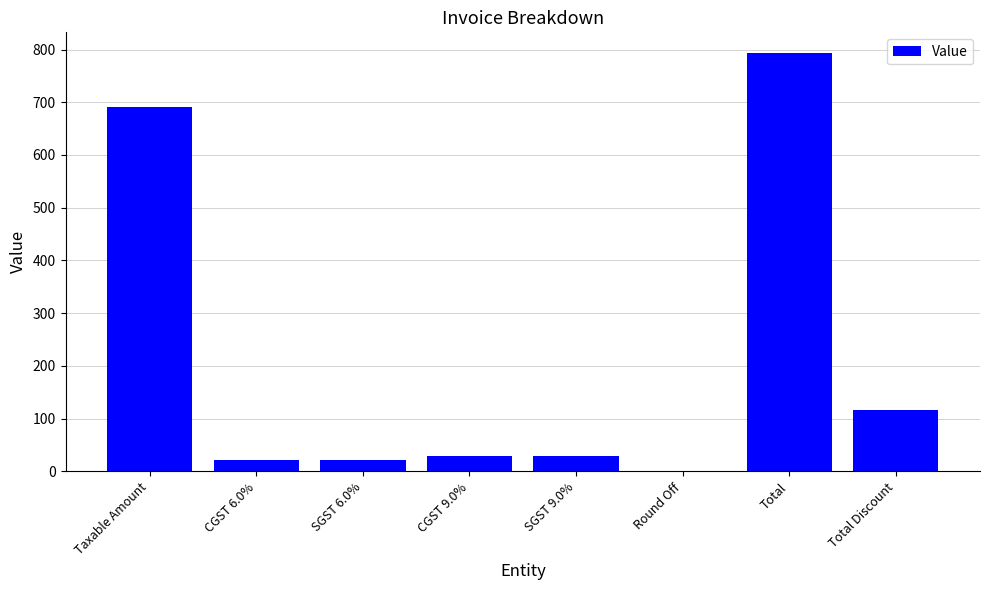

What is the change in value from Taxable Amount to SGST 9.0%?

-662.3